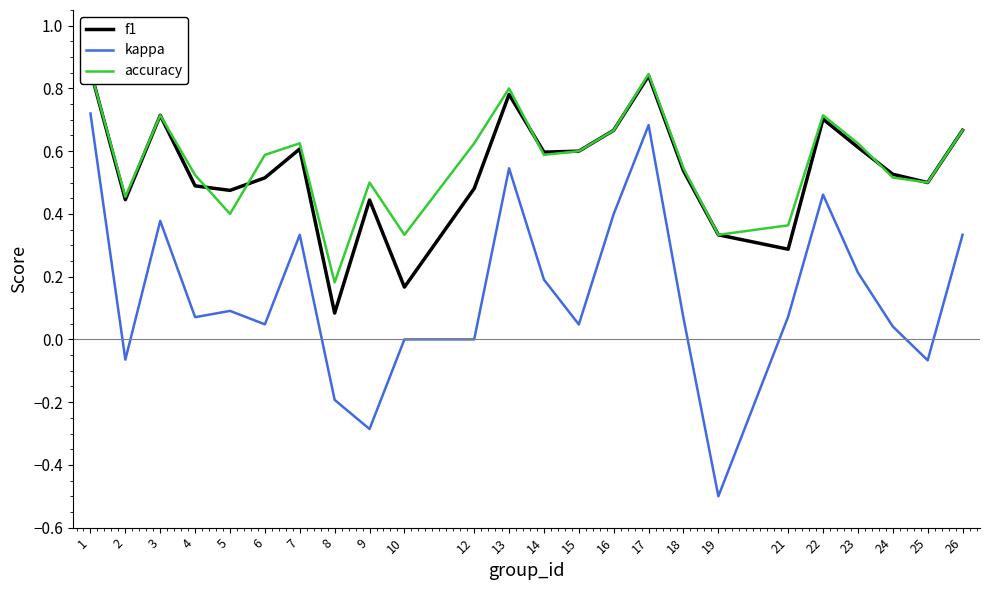

True or false: accuracy has a value of 0.6 at 23.

True